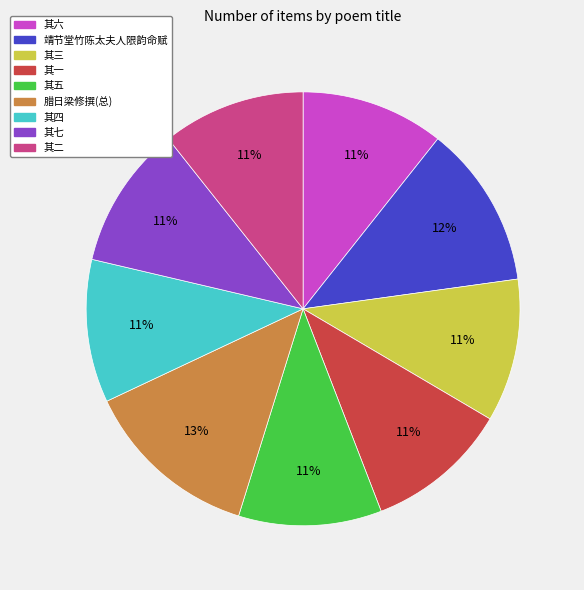

Does any single category account for the majority?

No